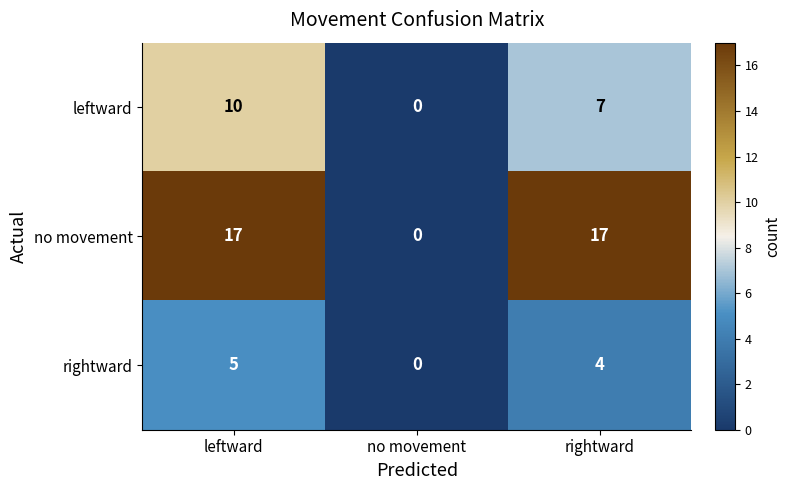

List the series in order of their peak value, lowest first.

rightward, leftward, no movement